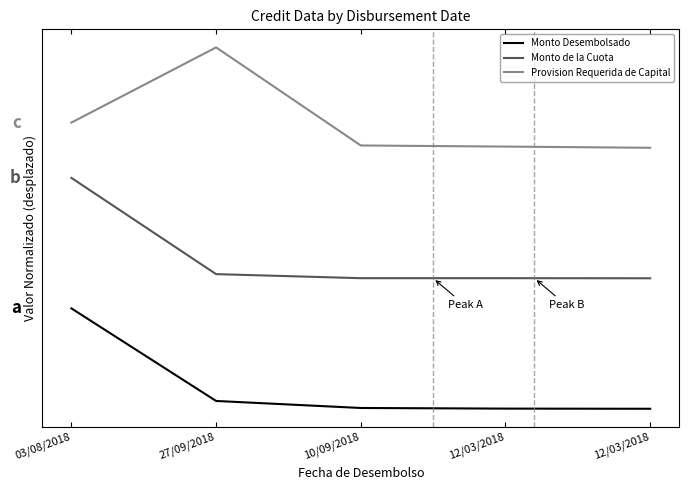

At how many categories does at least one series exceed 1?

5